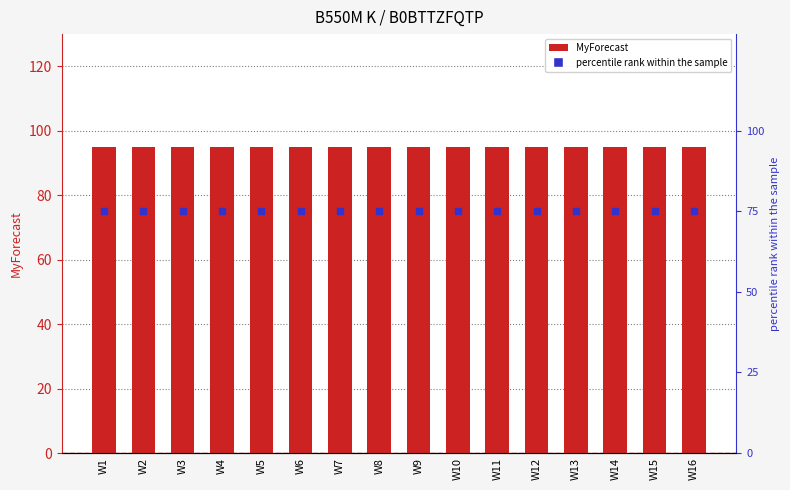

At how many categories does at least one series exceed 78?

16